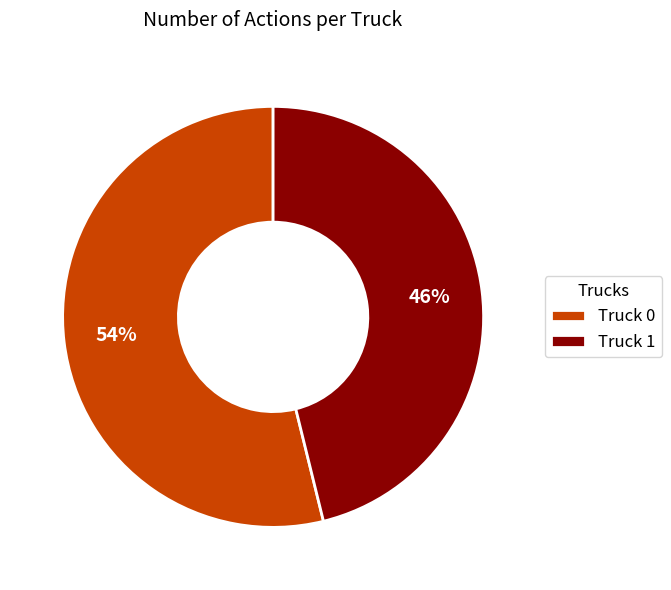

Approximately how many times larger is the value at Truck 0 compared to Truck 1?

1.2